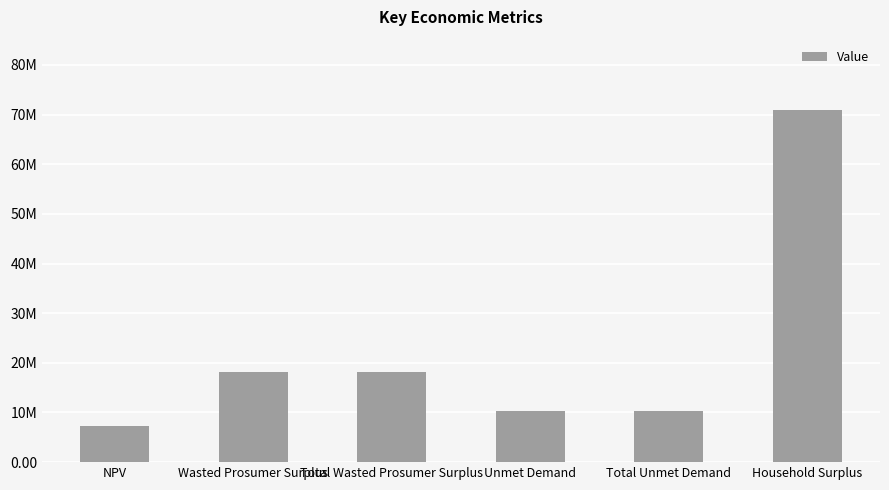

What is the value of the 2nd bar from the left?

18093321.8